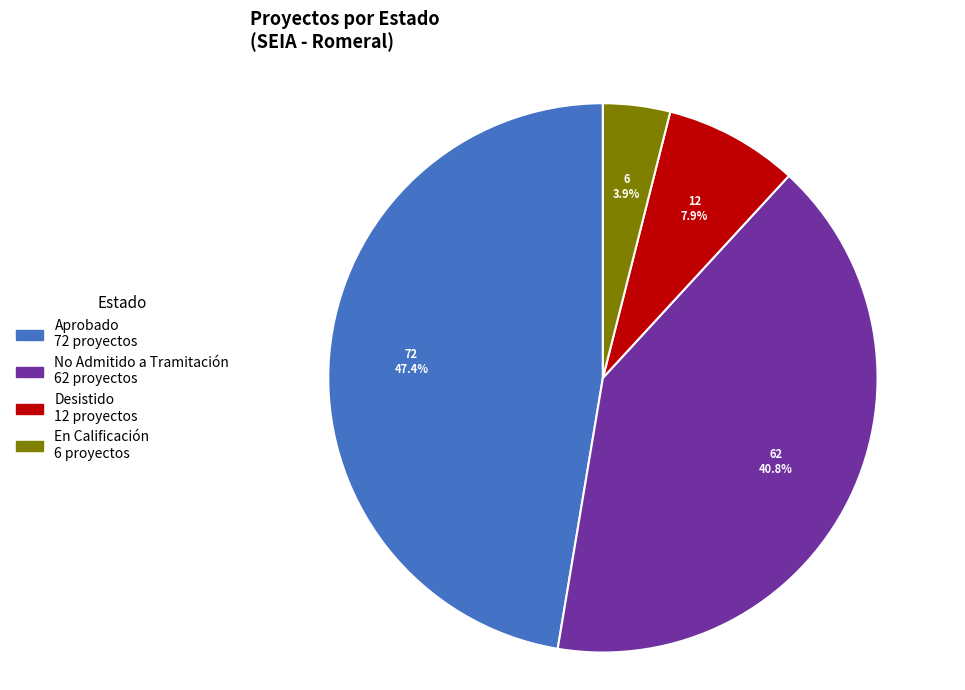

Does any single category account for the majority?

No